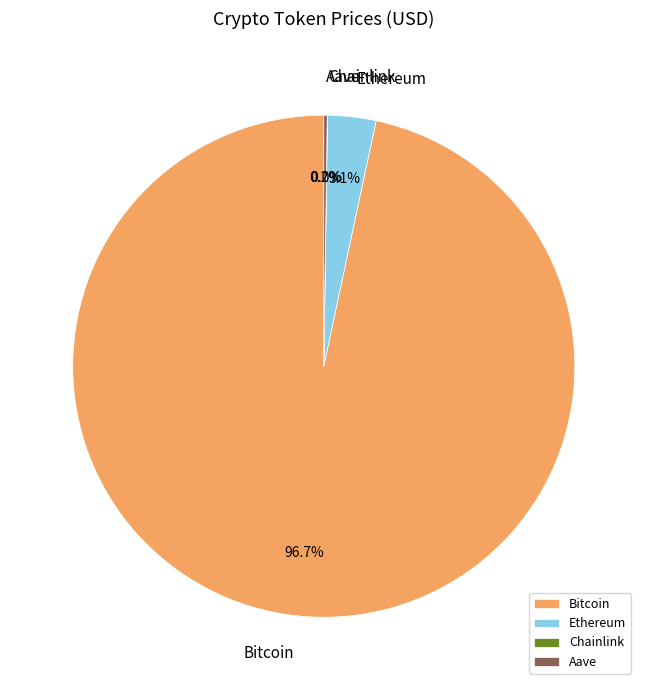

What is the majority slice?

Bitcoin